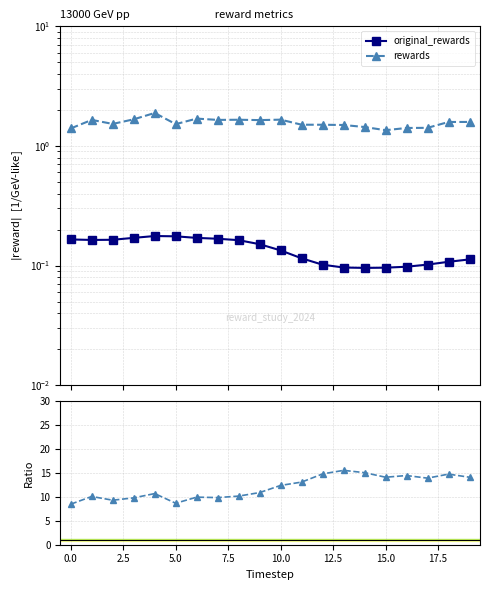

What is the difference between the rewards / original_rewards values at 14 and 10?

2.7